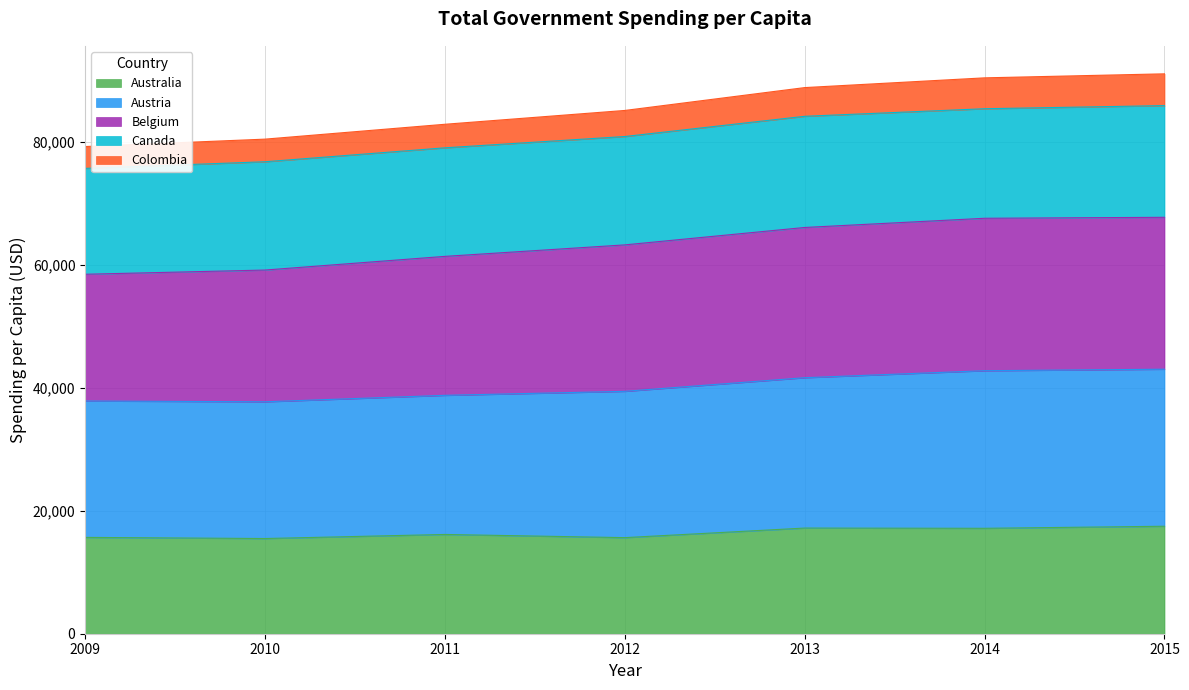

What is the total value across all series at 2010?

80450.8